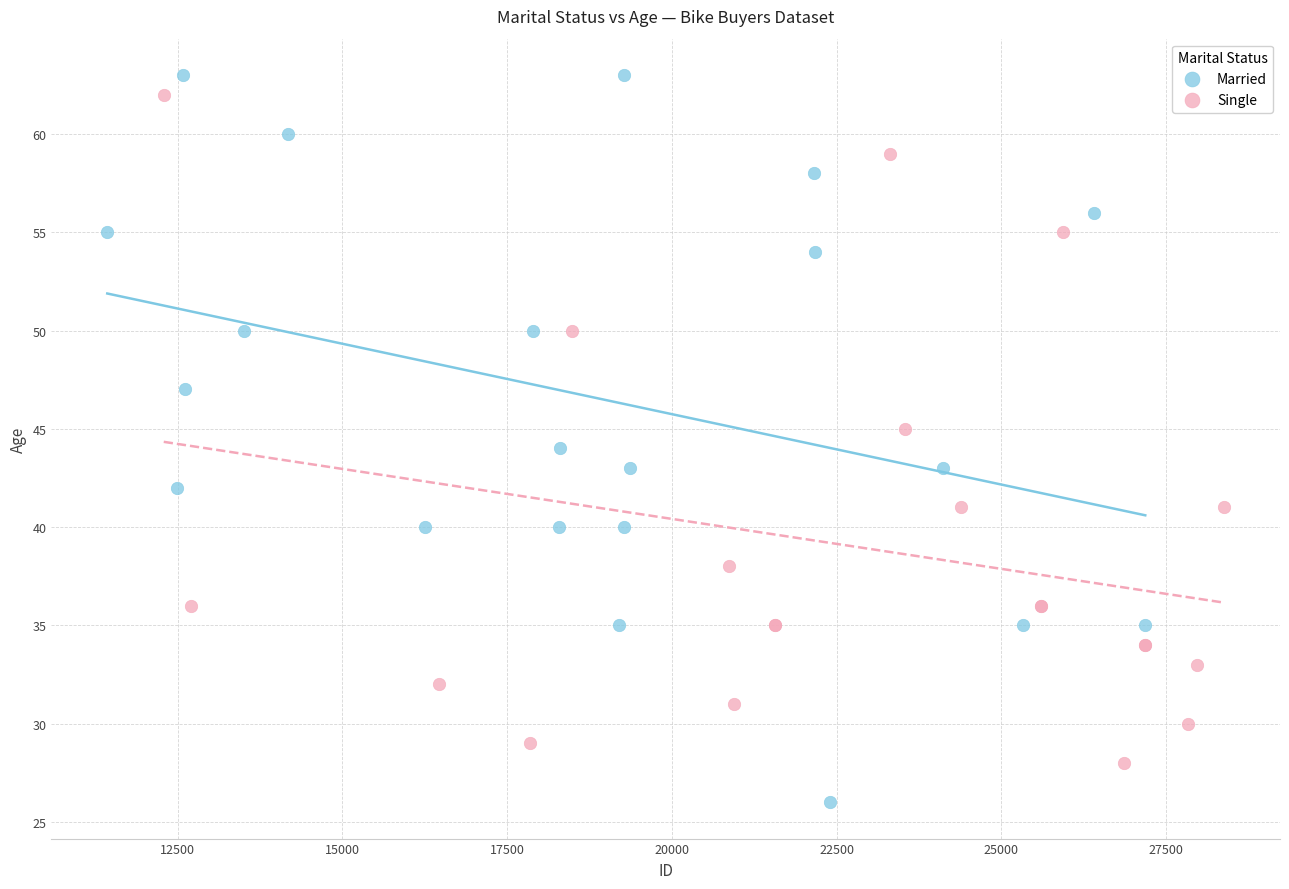

Which series reaches the minimum Y coordinate?

Married